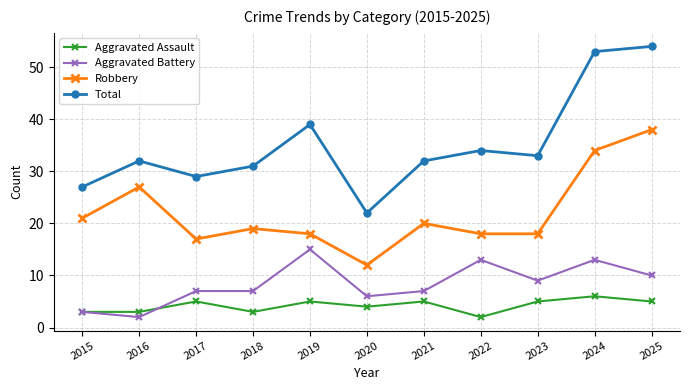

What is the sum of all Aggravated Assault values?

46